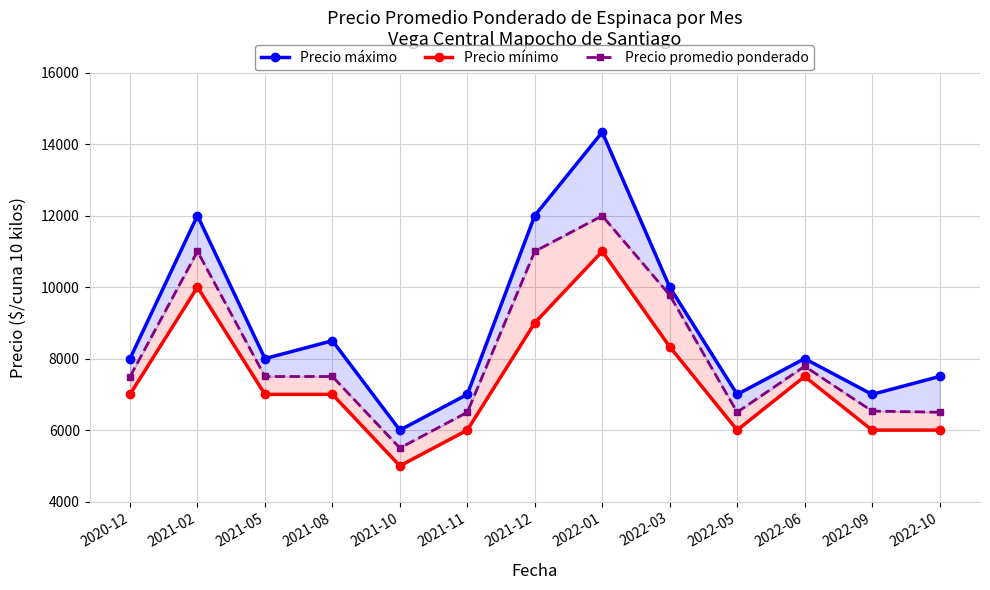

At which label is Precio máximo closest to 10166?

2022-03